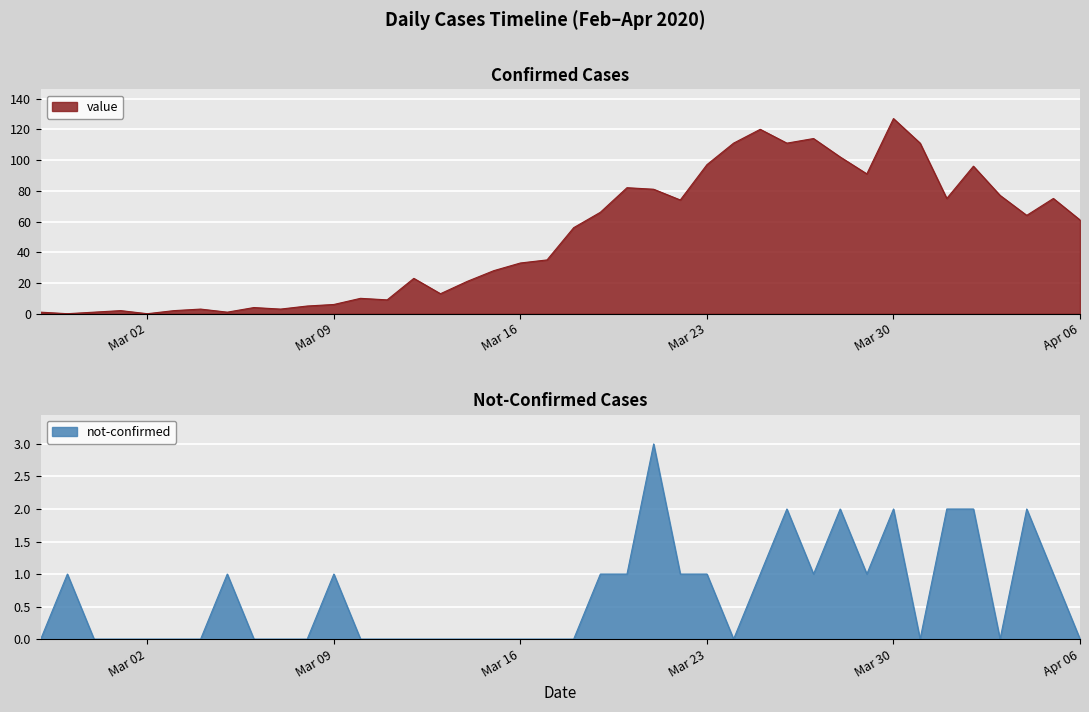

Where does the value series first go above 56?

2020-03-19